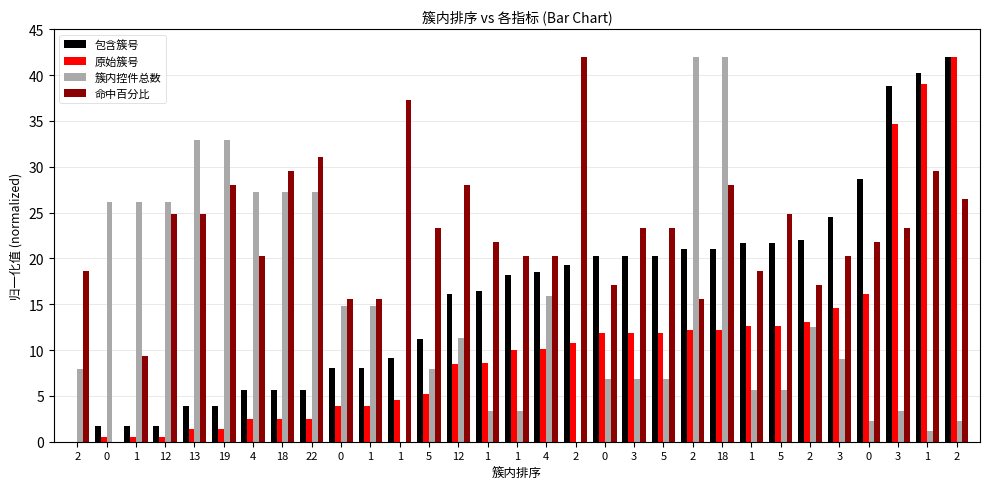

Count the number of data series in this chart.

4